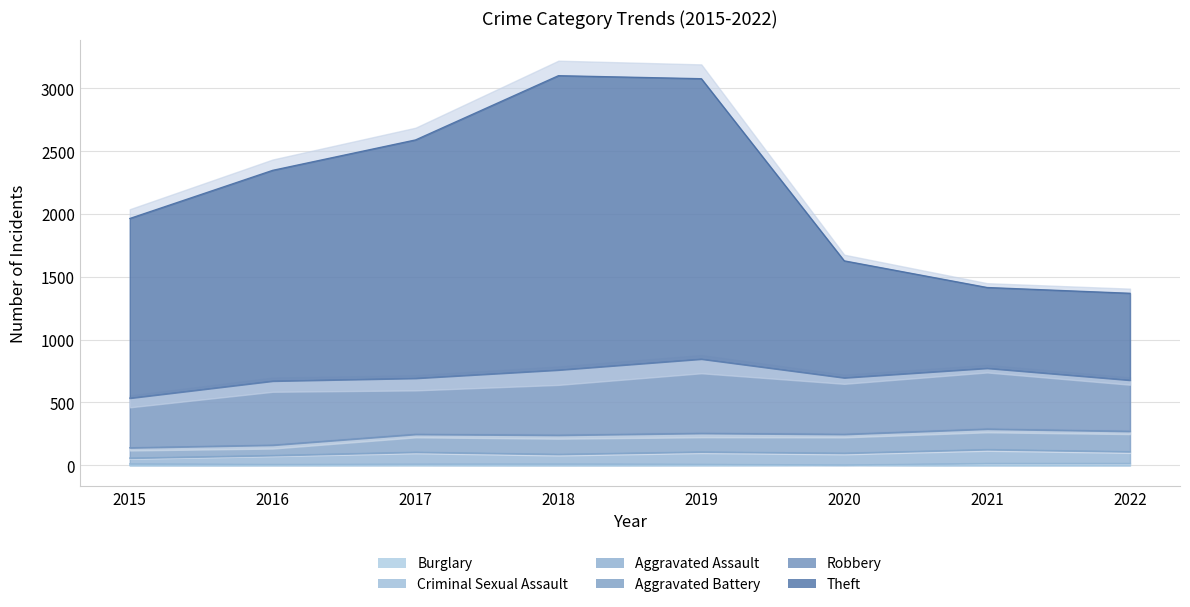

What is the difference between the second highest and minimum values in the Theft series?

1707